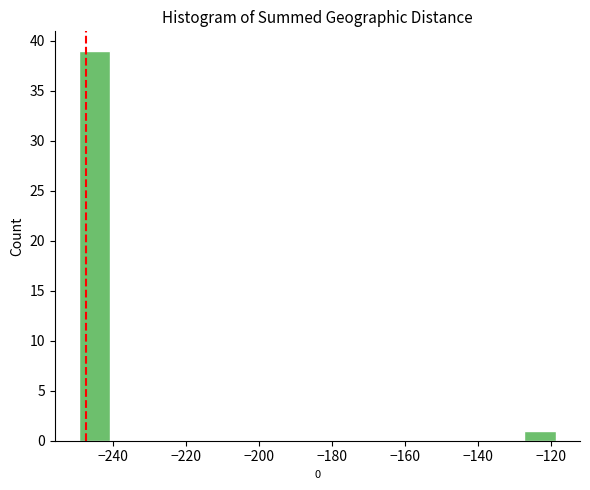

Reading left to right, transcribe this chart: for each bar, give the range it covers on the x-axis and its height. Neither the bar edges nor the heights are printed on the chart, so give them approximately, as read against the axes.

-250 to -240: 39
-240 to -232: 0
-232 to -224: 0
-224 to -214: 0
-214 to -206: 0
-206 to -198: 0
-198 to -188: 0
-188 to -180: 0
-180 to -170: 0
-170 to -162: 0
-162 to -154: 0
-154 to -144: 0
-144 to -136: 0
-136 to -128: 0
-128 to -118: 1